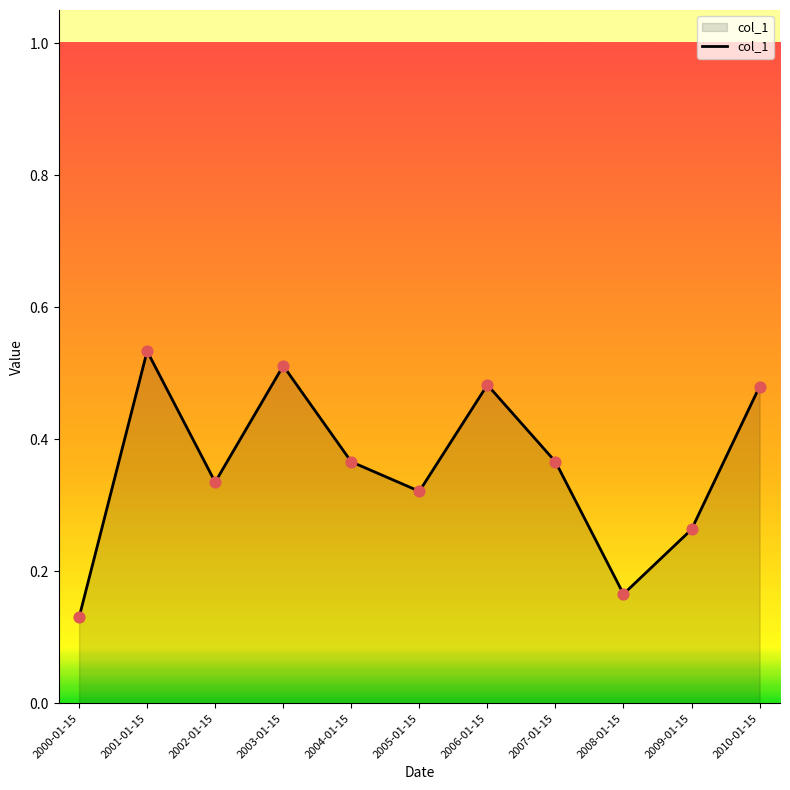

What is the change in value from 2001-01-15 to 2005-01-15?

-0.2